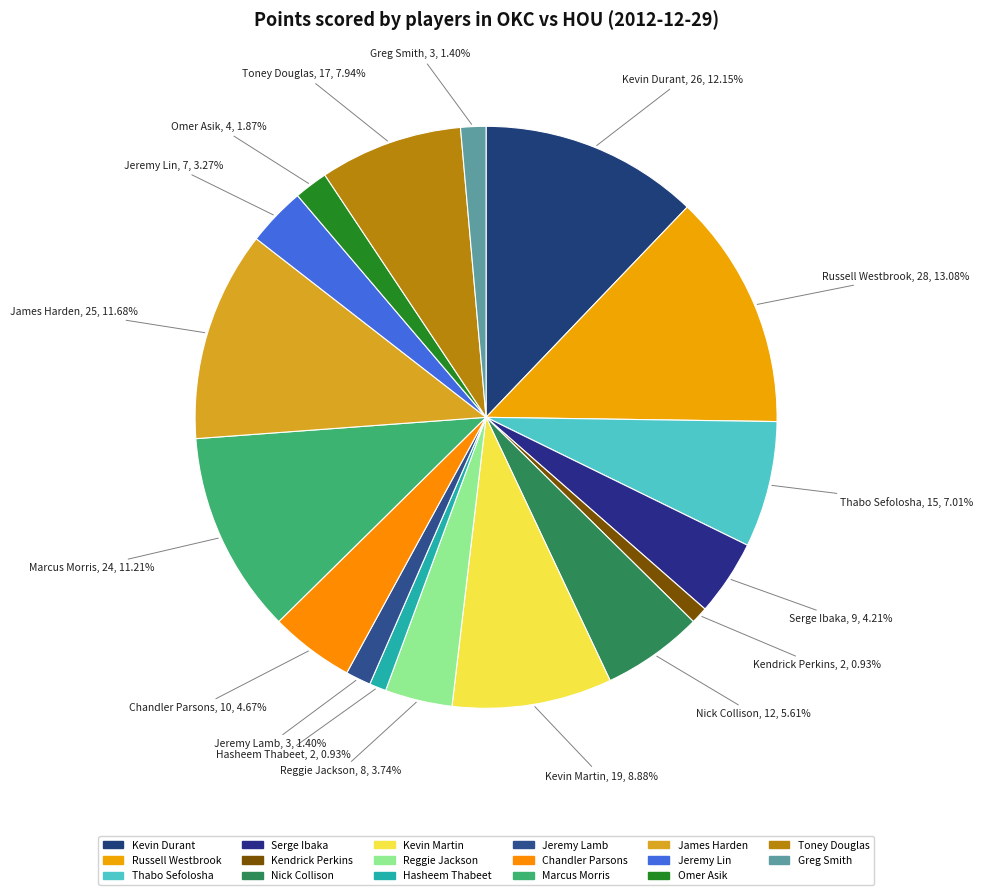

Count the number of slices in the pie.

17